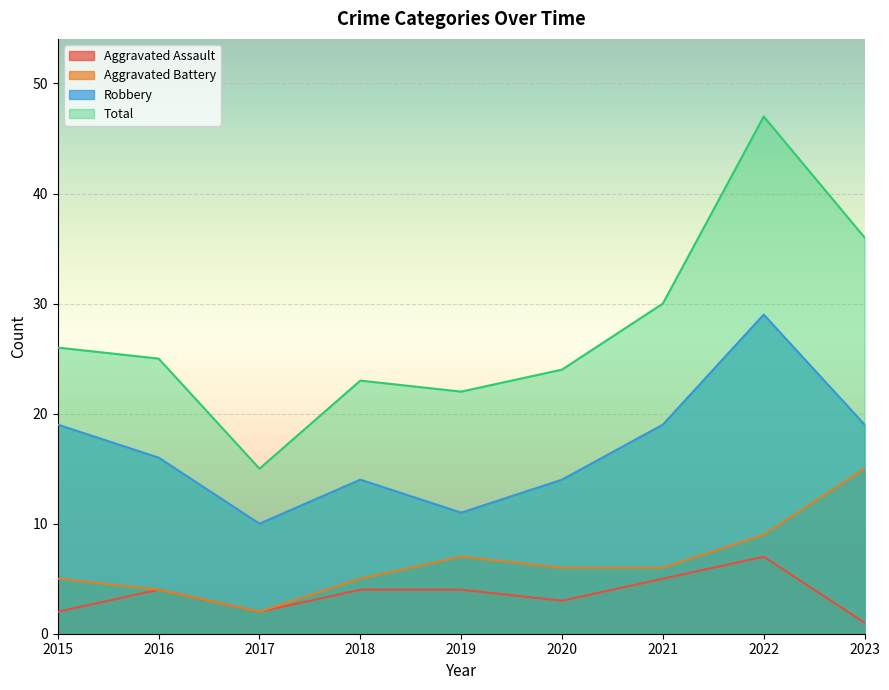

Reading left to right, list all the values displayed in this chart.

Aggravated Assault: 2015=2	2016=4	2017=2	2018=4	2019=4	2020=3	2021=5	2022=7	2023=1
Aggravated Battery: 2015=5	2016=4	2017=2	2018=5	2019=7	2020=6	2021=6	2022=9	2023=15
Robbery: 2015=19	2016=16	2017=10	2018=14	2019=11	2020=14	2021=19	2022=29	2023=19
Total: 2015=26	2016=25	2017=15	2018=23	2019=22	2020=24	2021=30	2022=47	2023=36